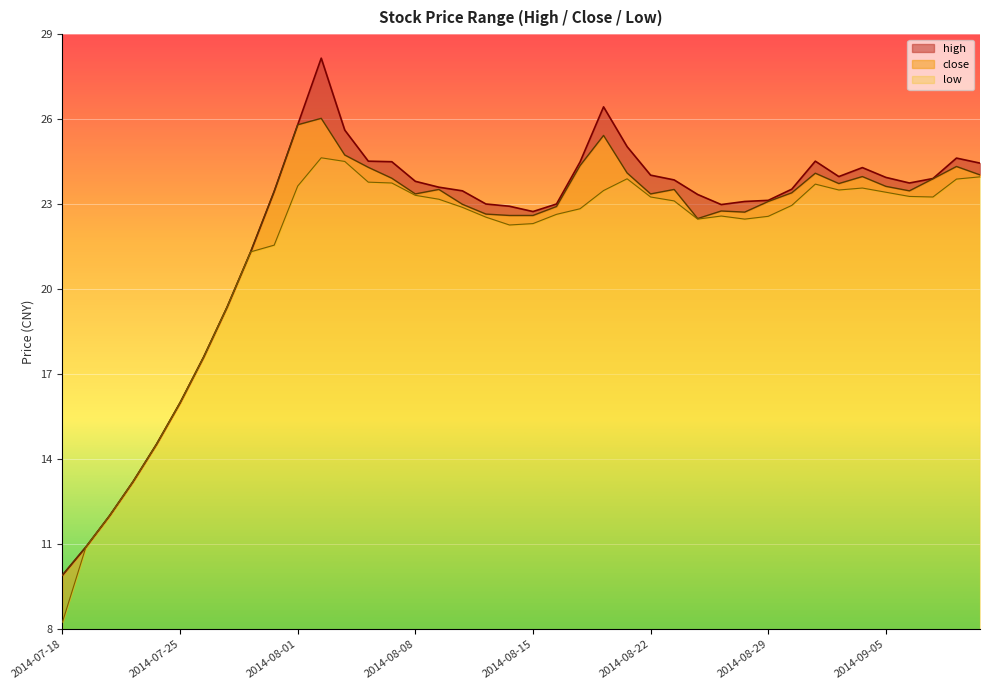

At which label does high reach its peak?

2014-08-04